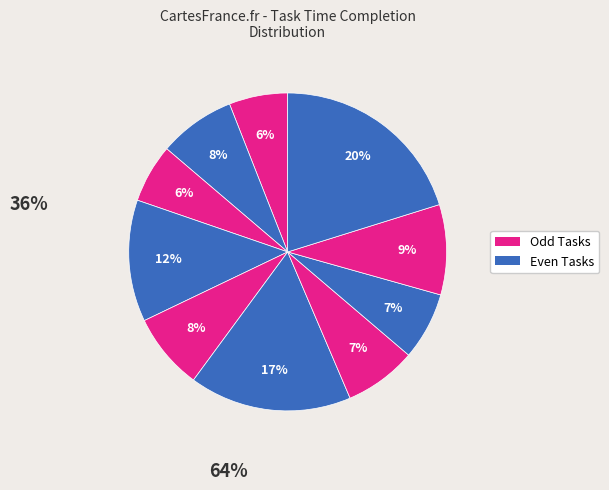

How many segments does this pie chart have?

10